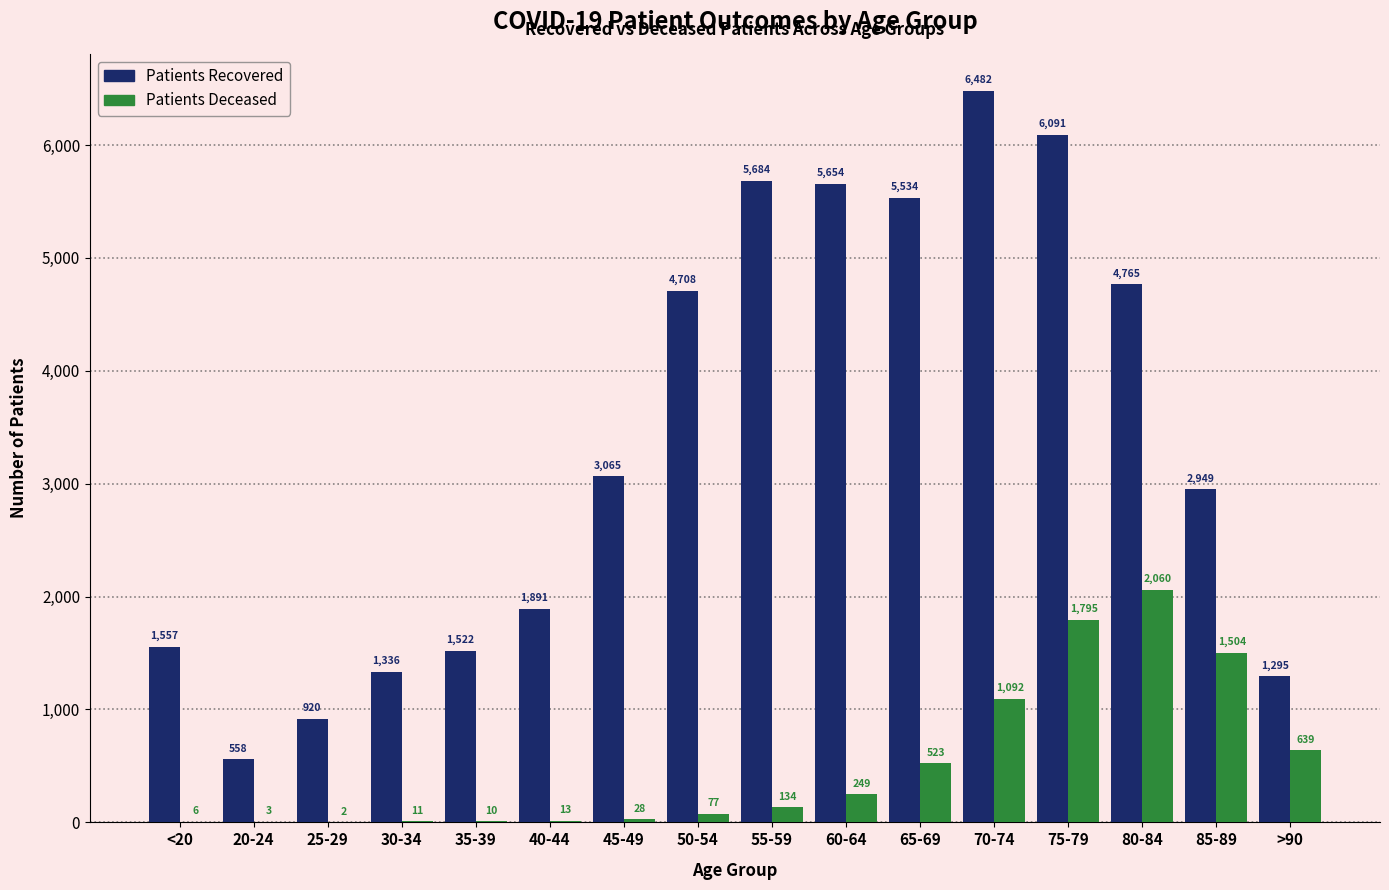

Which category has the highest value across all series?

70-74